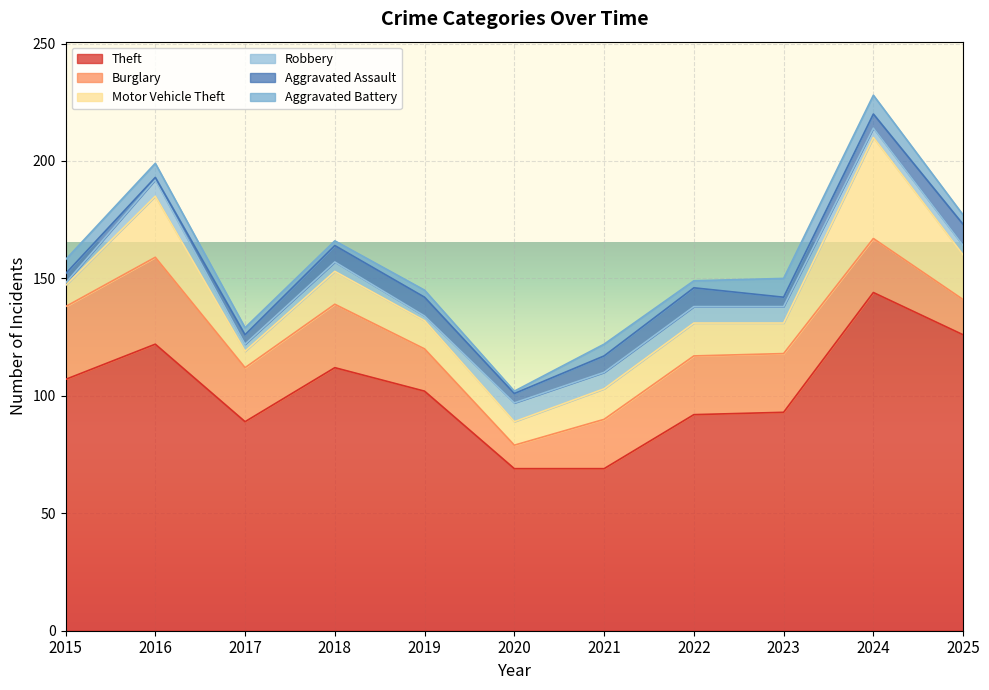

After their last crossing, which series has the higher values: Burglary or Motor Vehicle Theft?

Motor Vehicle Theft